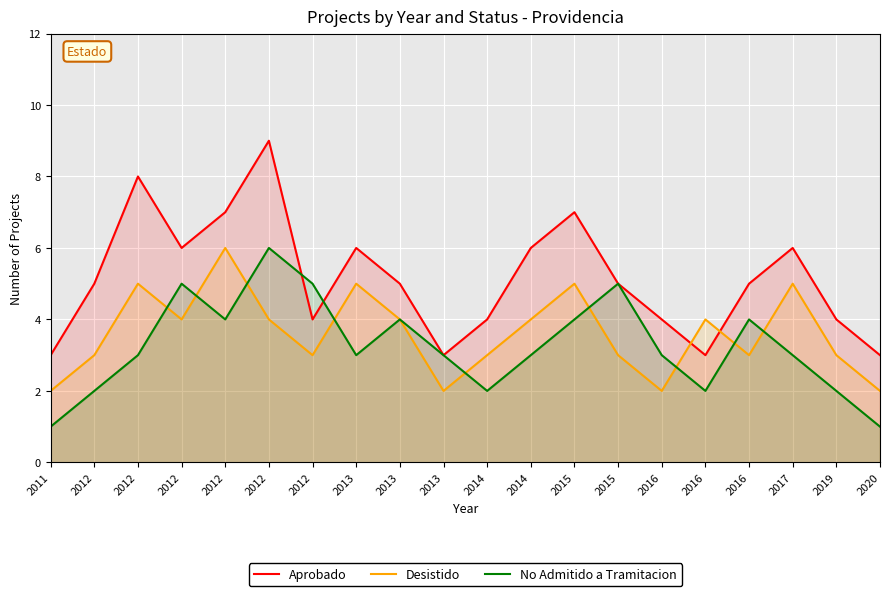

Which label corresponds to the largest value in the chart?

2012